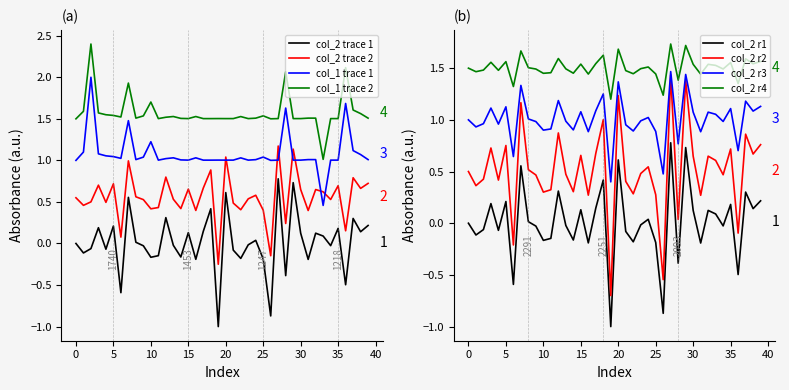

At which category does the chart reach its minimum across all series?

19